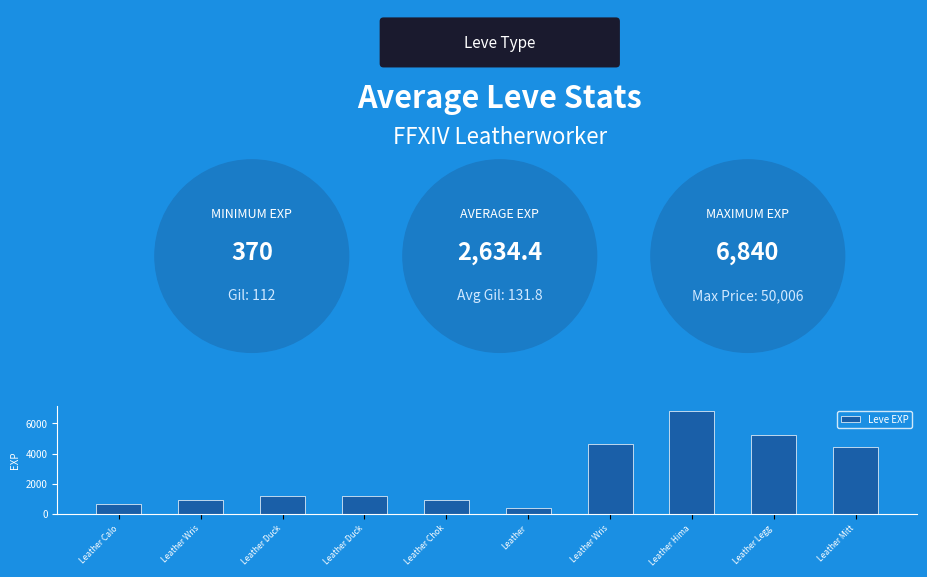

Does the chart contain stacked bars?

No